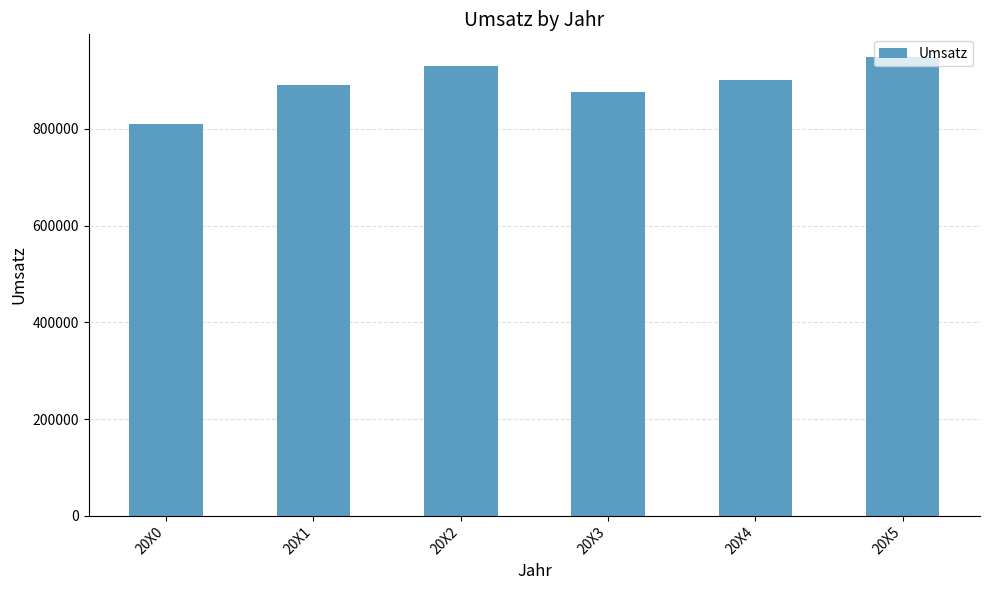

What is the ratio of the value at 20X2 to the value at 20X0?

1.1